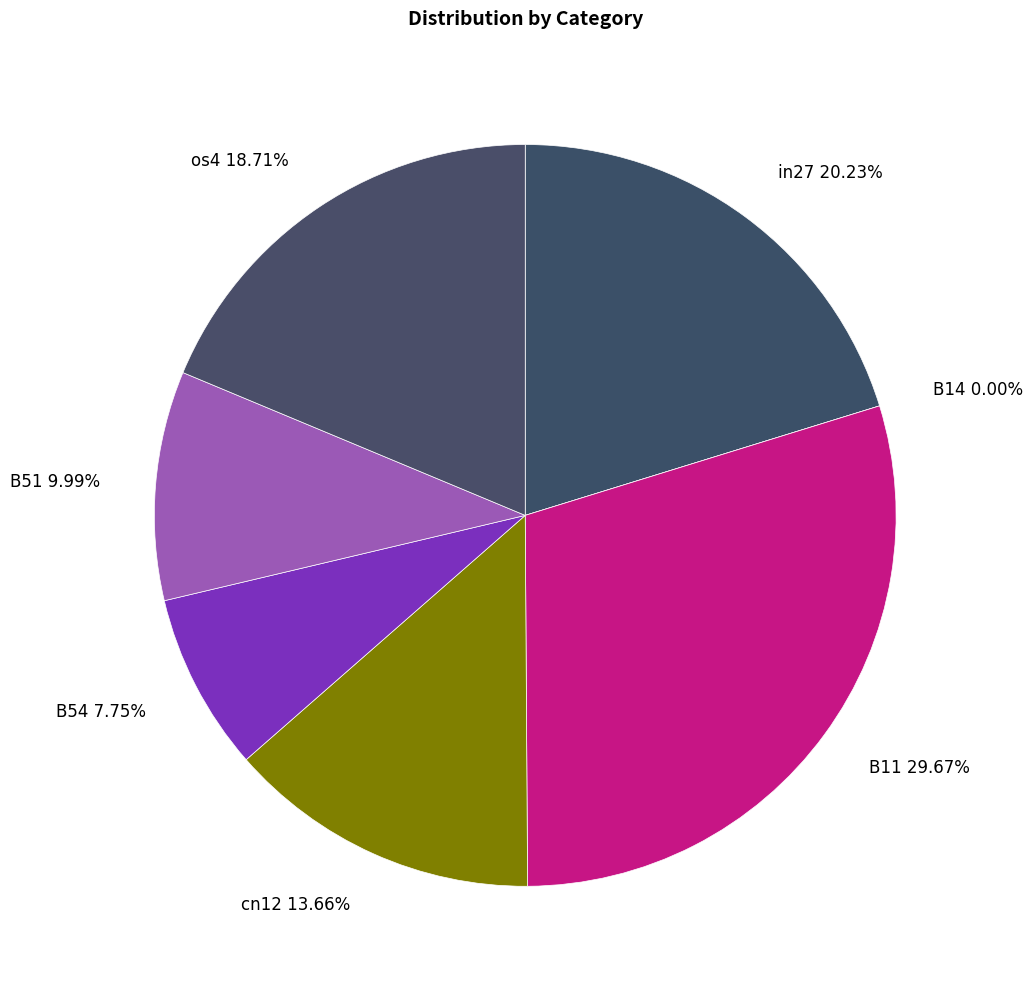

What is the largest slice in the pie chart?

B11